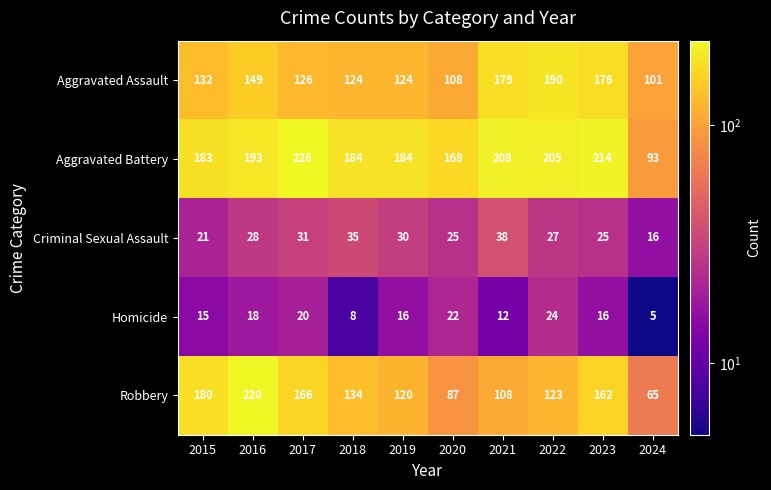

Which series changed the most between 2015 and 2016?

Robbery